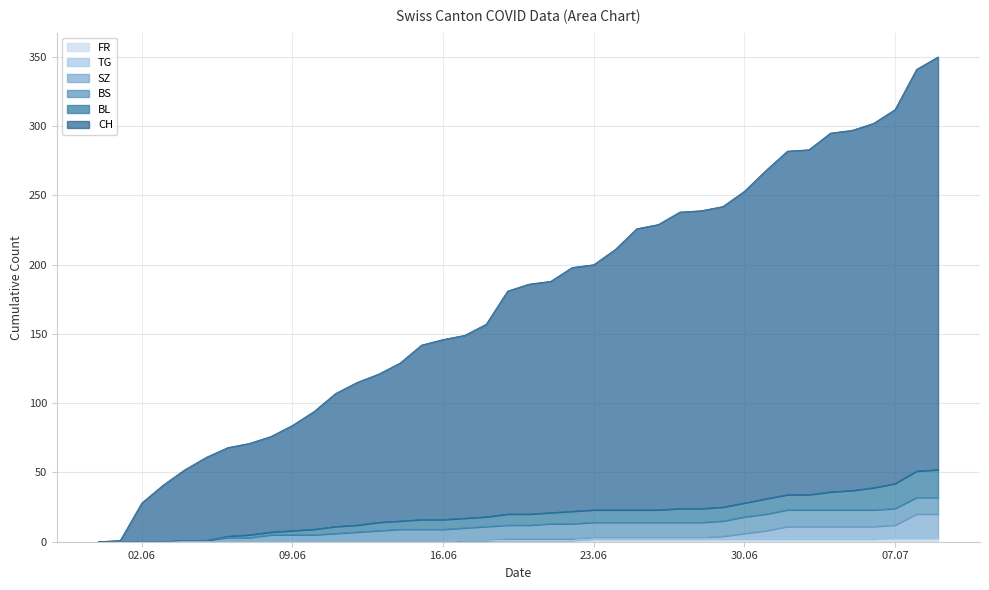

The value of SZ at 2020-06-19 is 2. True or false?

True